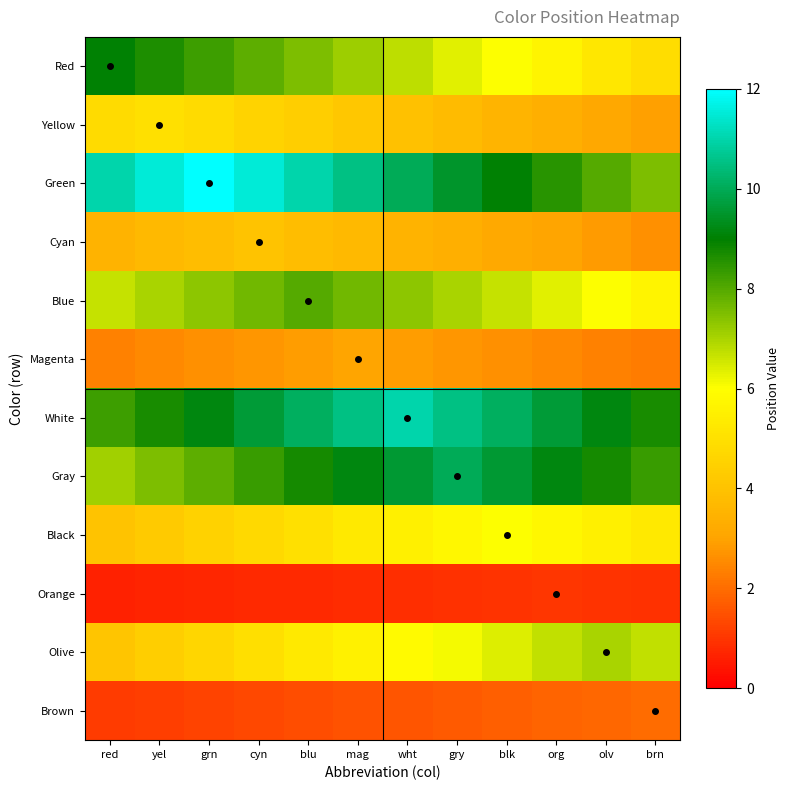

Reading left to right, what are all the values shown in this chart?

Red: red=9.0	yel=8.6	grn=8.2	cyn=7.9	blu=7.5	mag=7.1	wht=6.8	gry=6.4	blk=6.0	org=5.6	olv=5.2	brn=4.9
Yellow: red=4.8	yel=5.0	grn=4.8	cyn=4.6	blu=4.4	mag=4.2	wht=4.0	gry=3.8	blk=3.5	org=3.3	olv=3.1	brn=2.9
Green: red=11.0	yel=11.5	grn=12.0	cyn=11.5	blu=11.0	mag=10.5	wht=10.0	gry=9.5	blk=9.0	org=8.5	olv=8.0	brn=7.5
Cyan: red=3.5	yel=3.7	grn=3.8	cyn=4.0	blu=3.8	mag=3.7	wht=3.5	gry=3.3	blk=3.2	org=3.0	olv=2.8	brn=2.7
Blue: red=6.7	yel=7.0	grn=7.3	cyn=7.7	blu=8.0	mag=7.7	wht=7.3	gry=7.0	blk=6.7	org=6.3	olv=6.0	brn=5.7
Magenta: red=2.4	yel=2.5	grn=2.6	cyn=2.8	blu=2.9	mag=3.0	wht=2.9	gry=2.8	blk=2.6	org=2.5	olv=2.4	brn=2.2
White: red=8.2	yel=8.7	grn=9.2	cyn=9.6	blu=10.1	mag=10.5	wht=11.0	gry=10.5	blk=10.1	org=9.6	olv=9.2	brn=8.7
Gray: red=7.1	yel=7.5	grn=7.9	cyn=8.3	blu=8.8	mag=9.2	wht=9.6	gry=10.0	blk=9.6	org=9.2	olv=8.8	brn=8.3
Black: red=4.0	yel=4.2	grn=4.5	cyn=4.8	blu=5.0	mag=5.2	wht=5.5	gry=5.8	blk=6.0	org=5.8	olv=5.5	brn=5.2
Orange: red=0.6	yel=0.7	grn=0.7	cyn=0.8	blu=0.8	mag=0.8	wht=0.9	gry=0.9	blk=1.0	org=1.0	olv=1.0	brn=0.9
Olive: red=4.1	yel=4.4	grn=4.7	cyn=5.0	blu=5.2	mag=5.5	wht=5.8	gry=6.1	blk=6.4	org=6.7	olv=7.0	brn=6.7
Brown: red=1.1	yel=1.2	grn=1.2	cyn=1.3	blu=1.4	mag=1.5	wht=1.6	gry=1.7	blk=1.8	org=1.8	olv=1.9	brn=2.0